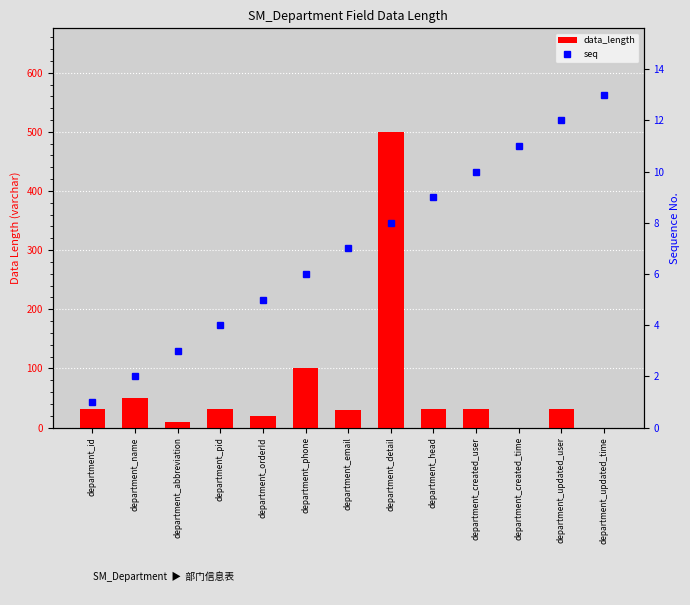

True or false: seq has a value of 2 at department_orderId.

False